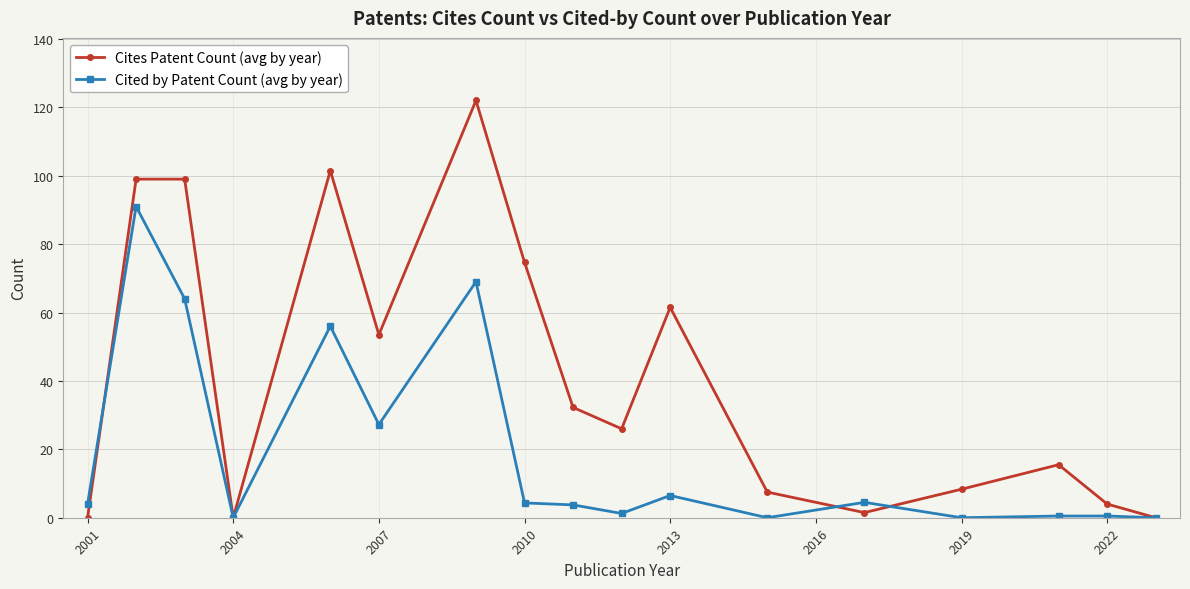

Rank the series by their average value, from lowest to highest.

Cited by Patent Count (avg by year), Cites Patent Count (avg by year)